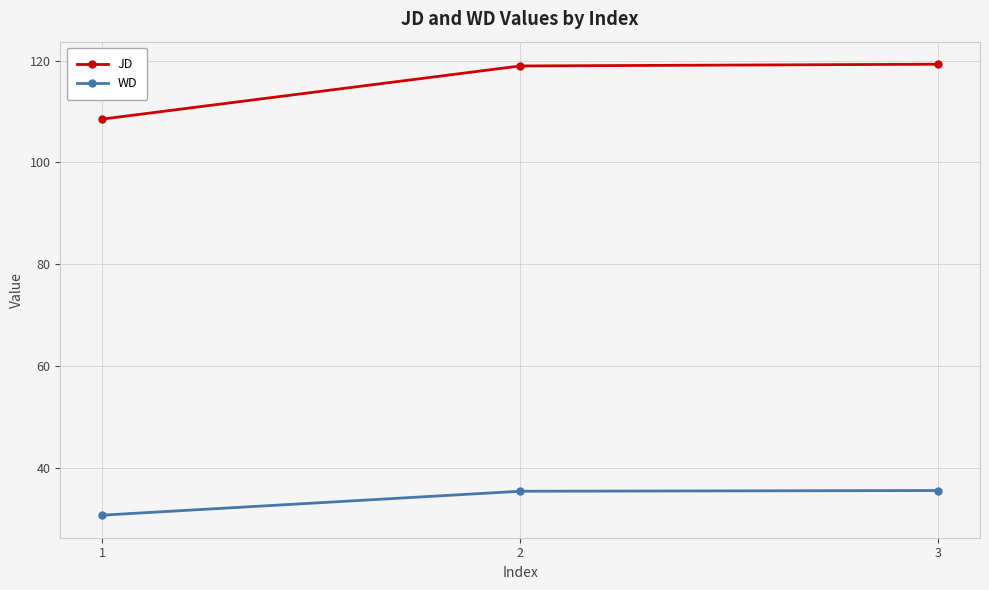

What is the approximate value of JD at 2?

118.9